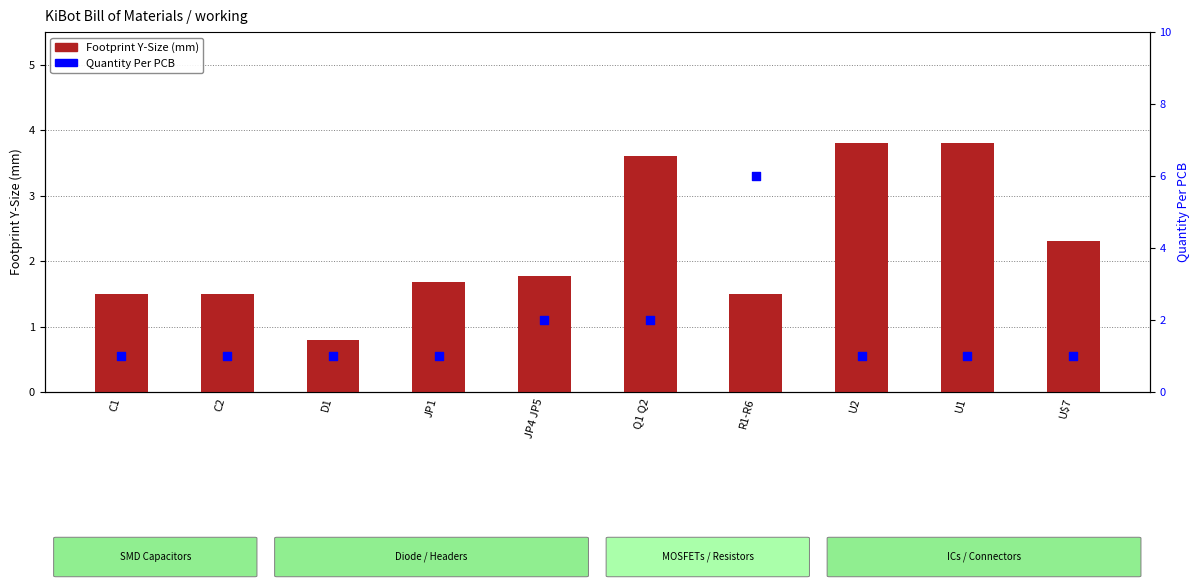

What is the total value across all series at C1?

2.5